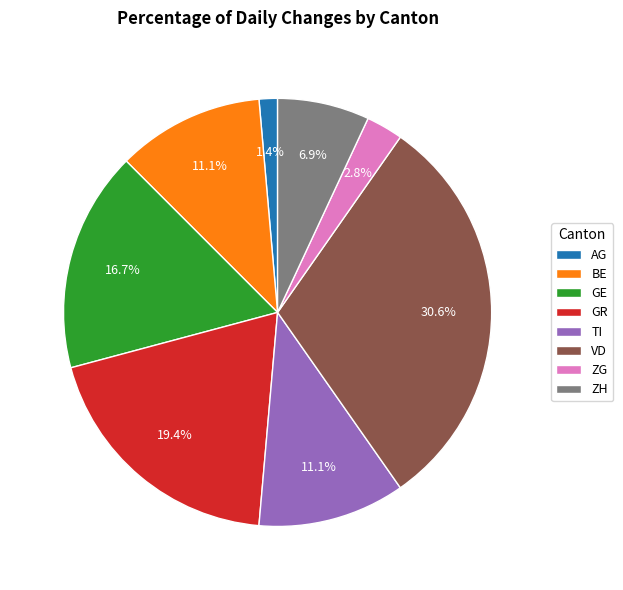

Which slice is the smallest?

AG